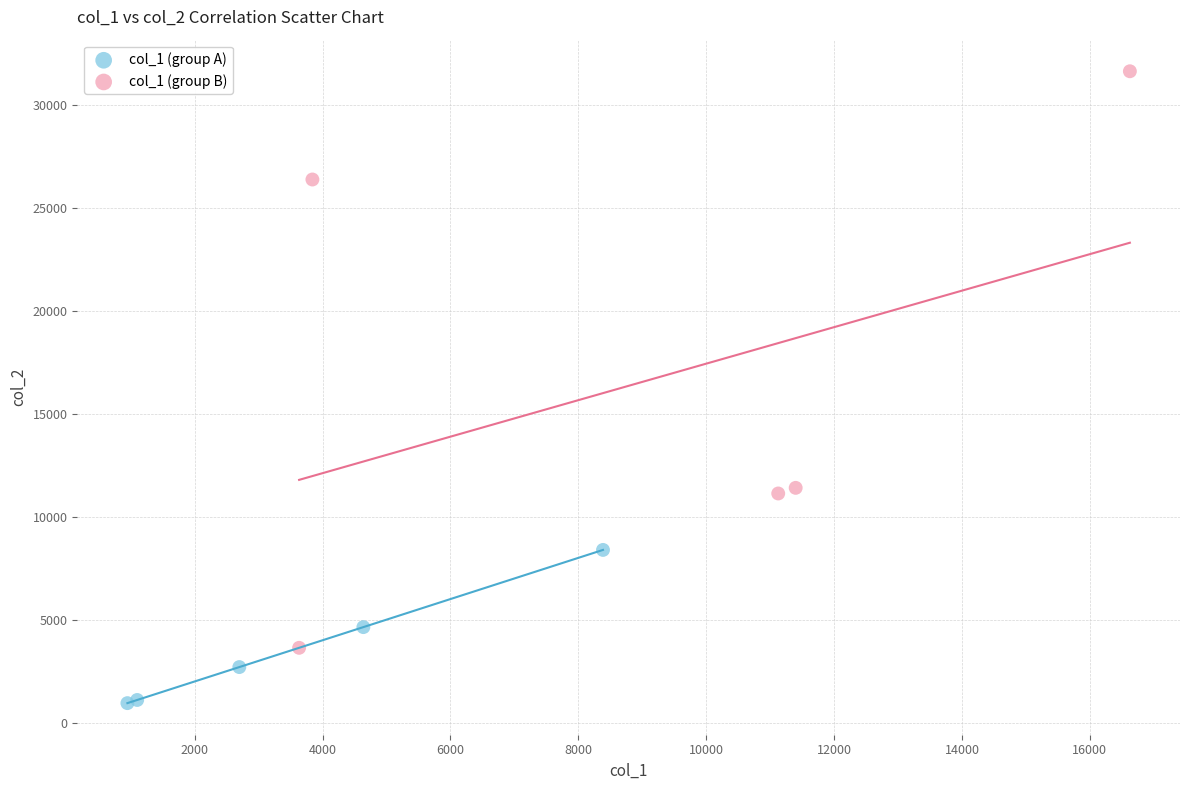

Which series contains the lowest Y value?

col_1 (group A)